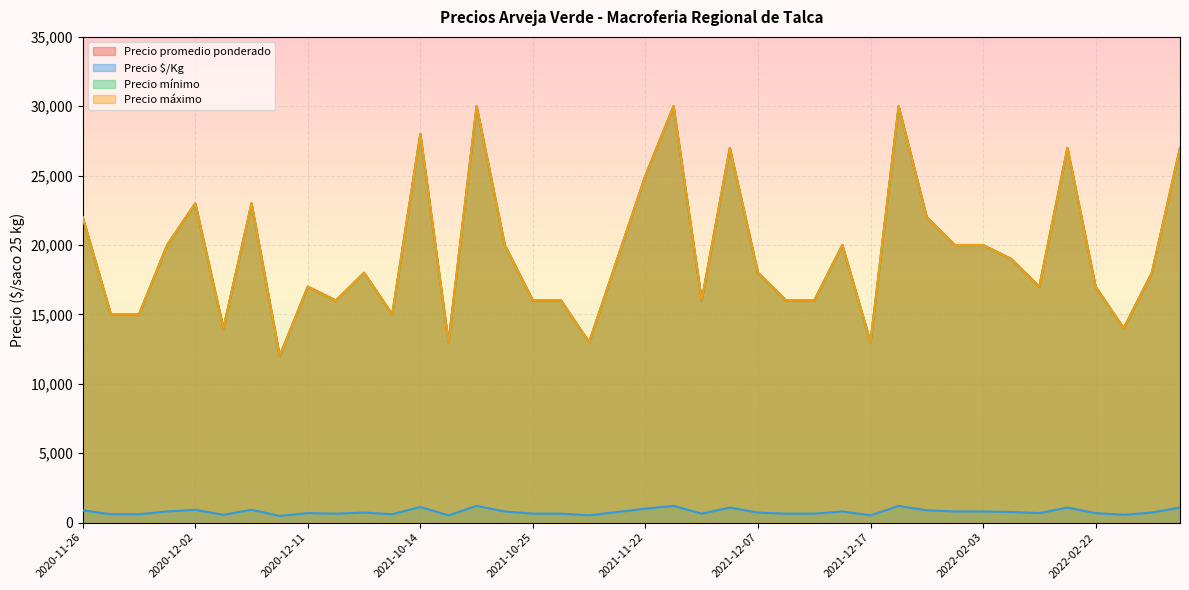

True or false: Precio promedio ponderado and Precio $/Kg cross at least once.

False